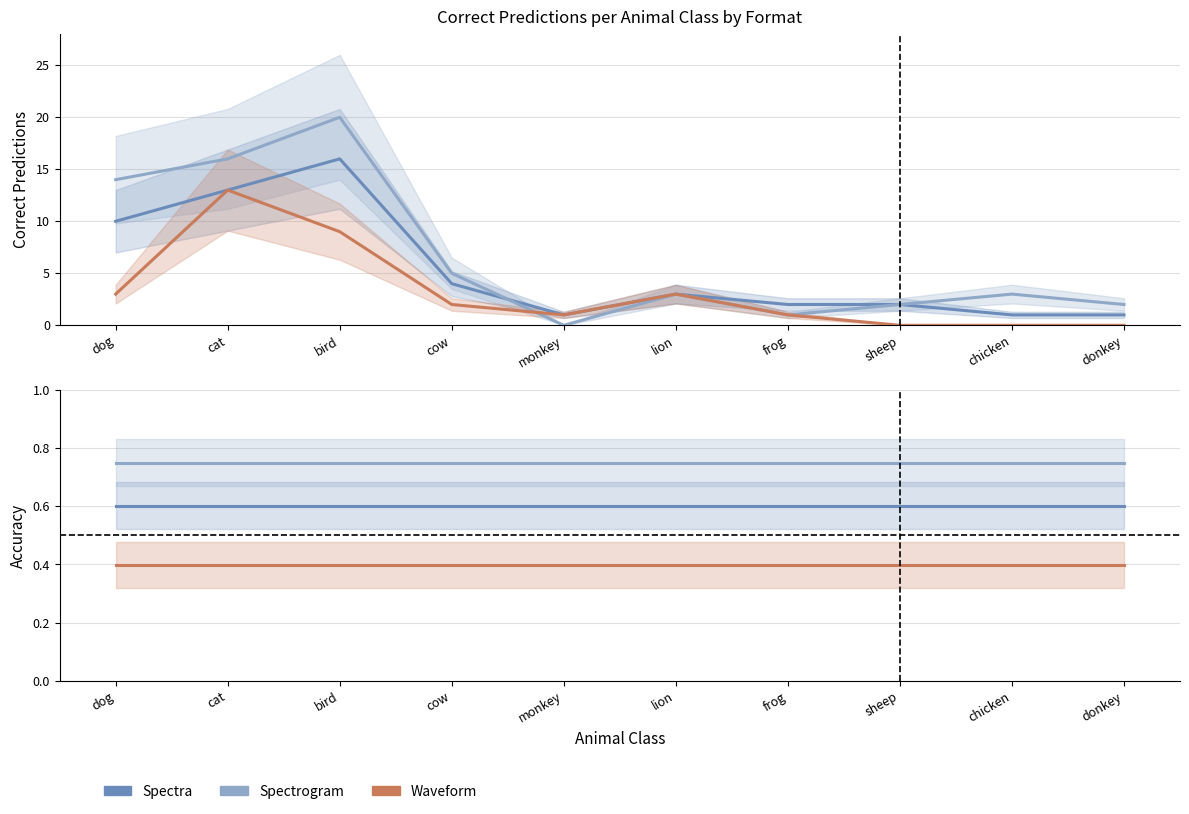

The Spectra series shows 0.6 at monkey. True or false?

True